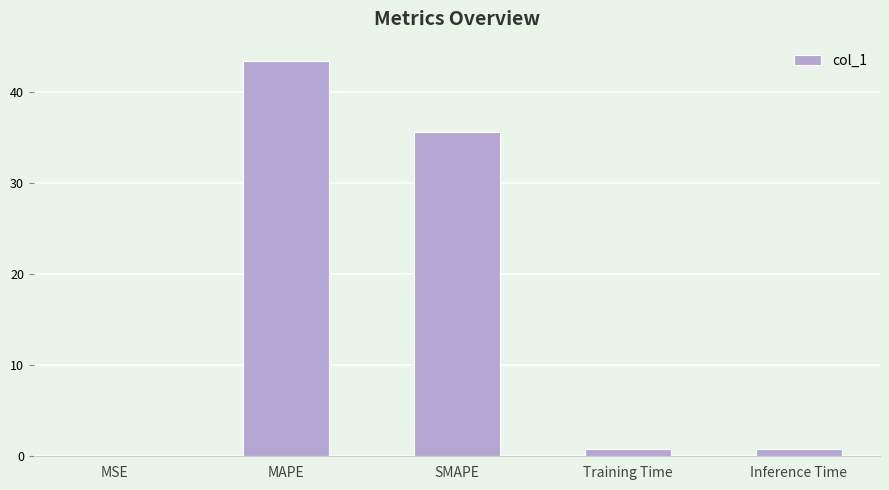

Does the chart contain stacked bars?

No